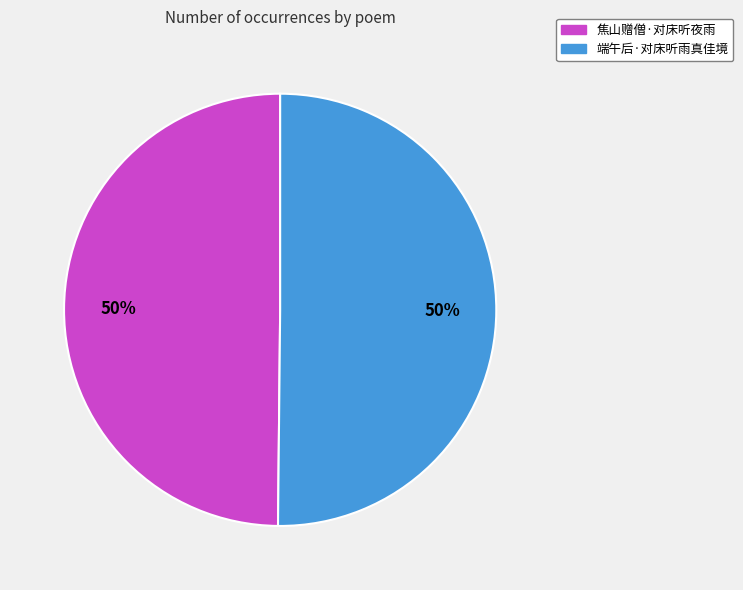

Approximately how many times larger is the value at 端午后·对床听雨真佳境 compared to 焦山赠僧·对床听夜雨?

1.0